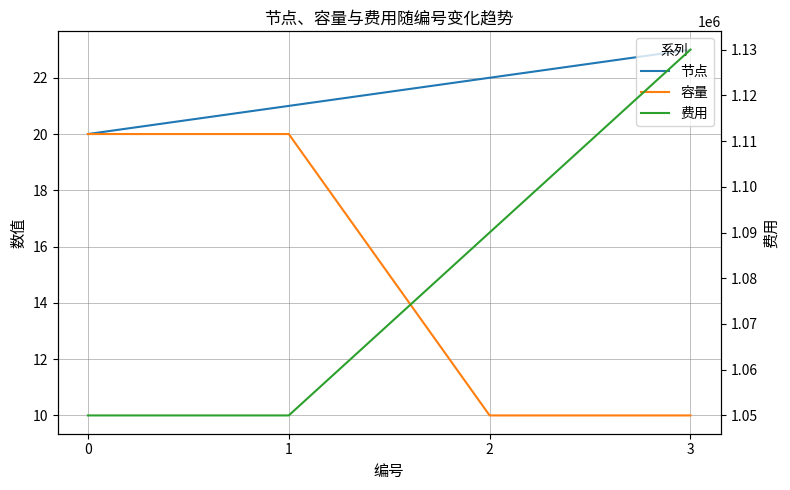

True or false: 节点 and 费用 cross at least once.

False